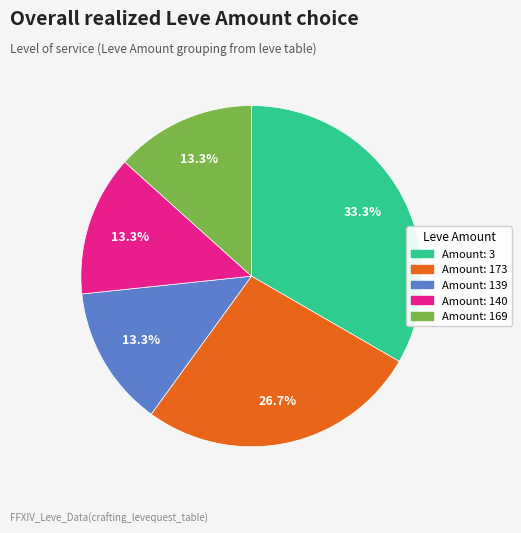

Is there any slice that represents more than half of the pie?

No